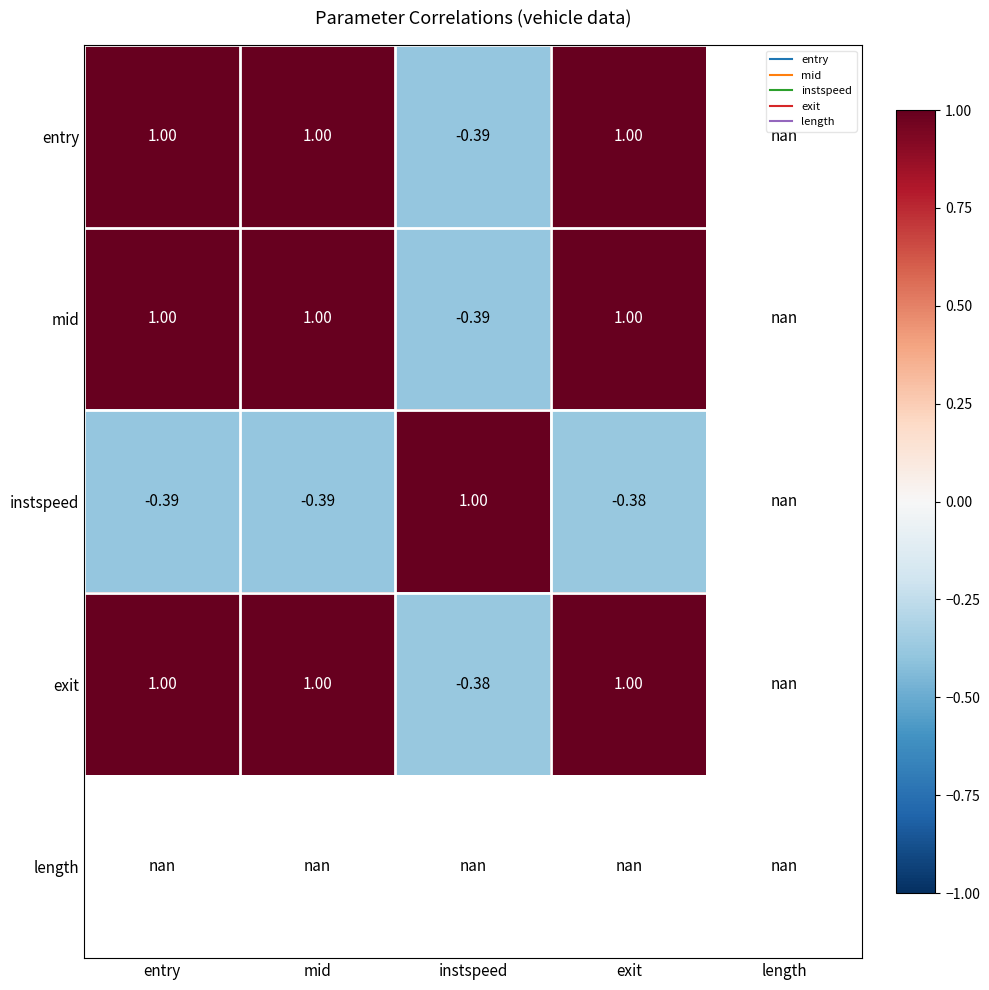

What is the difference between the maximum and minimum values in the entry series?

1.4